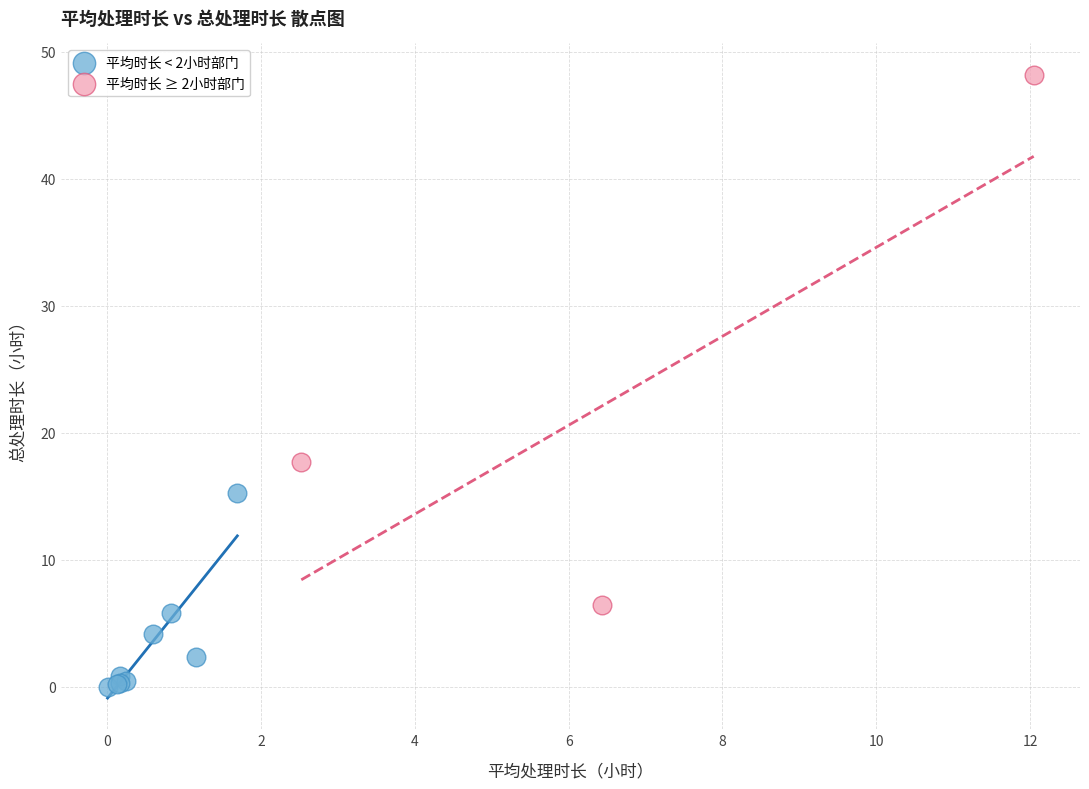

Which series has the largest Y range (max minus min)?

平均时长 ≥ 2小时部门